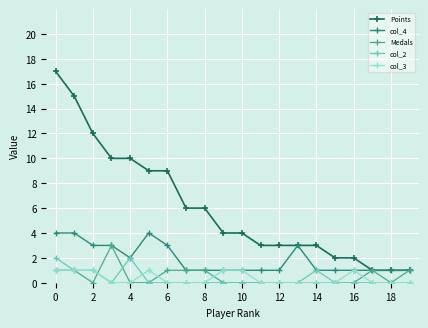

Rank the series by their maximum value, from lowest to highest.

col_3, col_2, Medals, col_4, Points